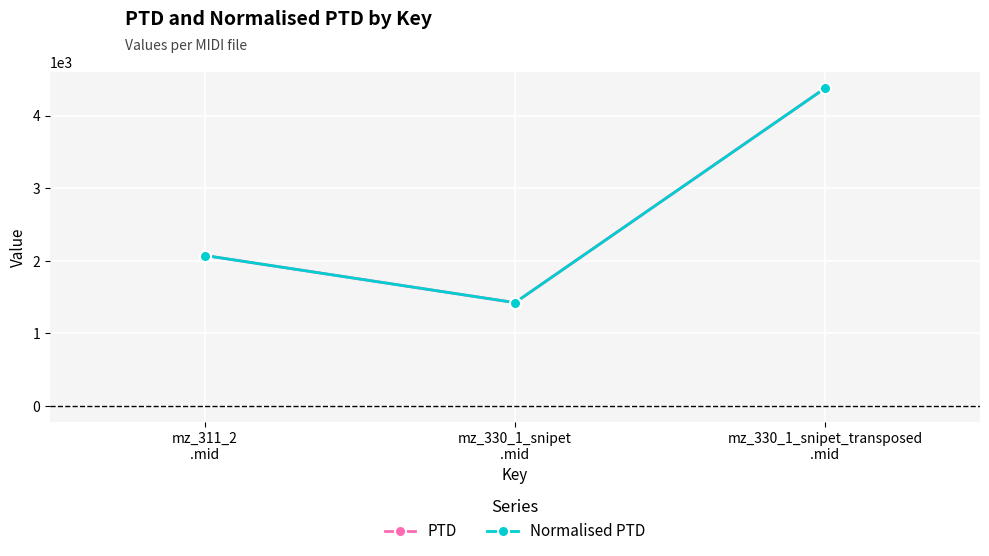

The Normalised PTD series shows 4378.3 at mz_330_1_snipet_transposed
.mid. True or false?

True